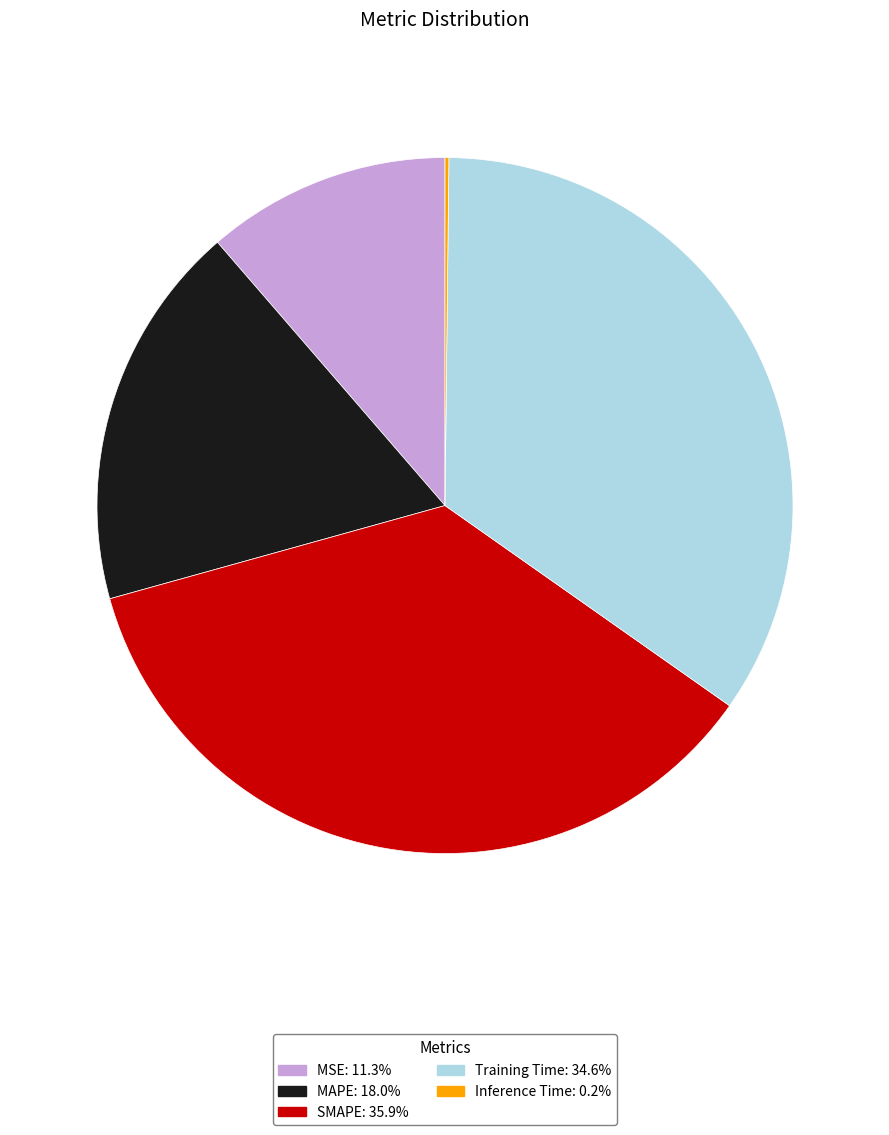

What is the largest slice in the pie chart?

SMAPE